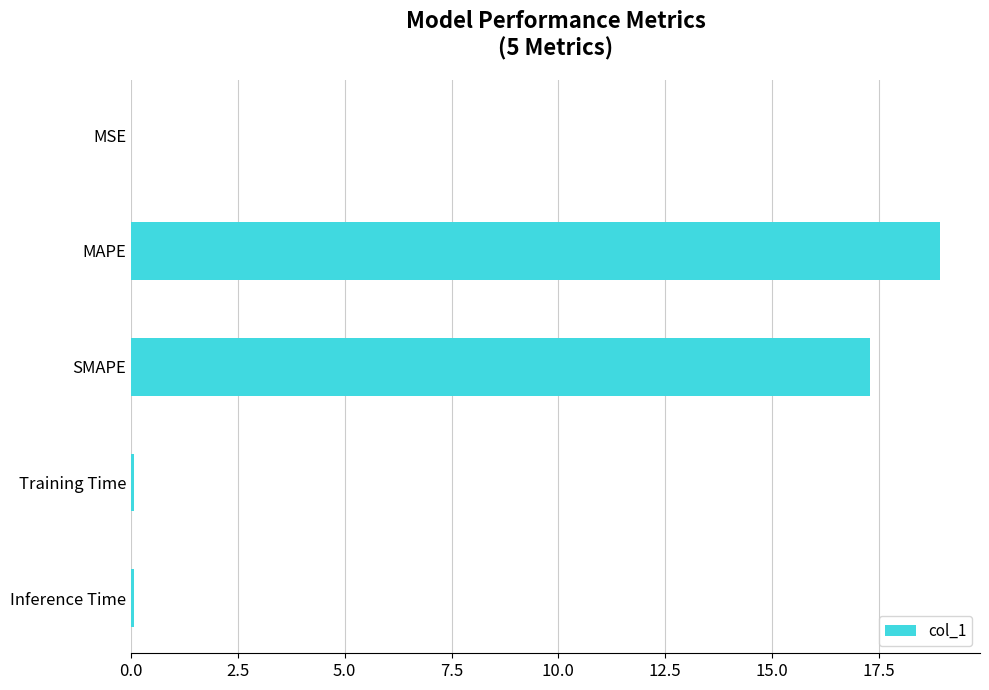

The chart shows a value of 23.6 at SMAPE. True or false?

False